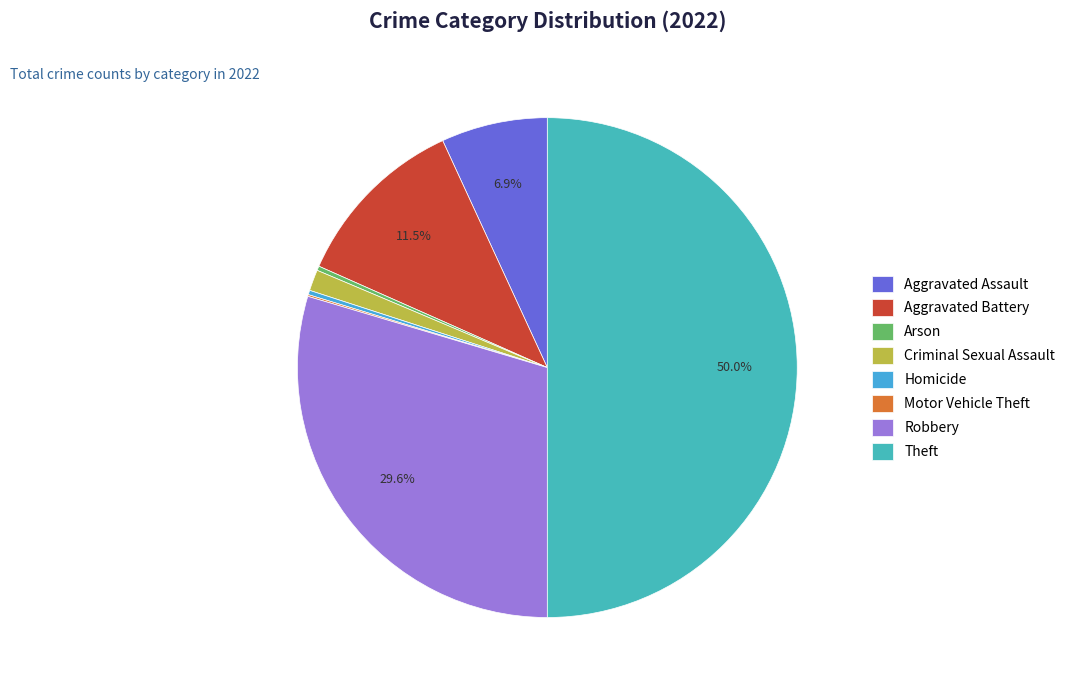

To the nearest percent, what is the average slice percentage?

12%